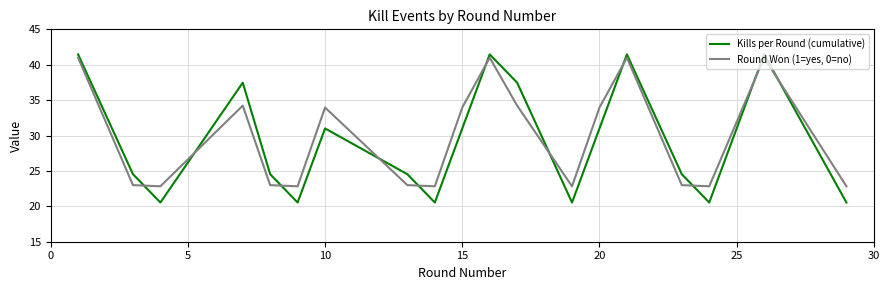

What is the smallest value displayed?

20.5